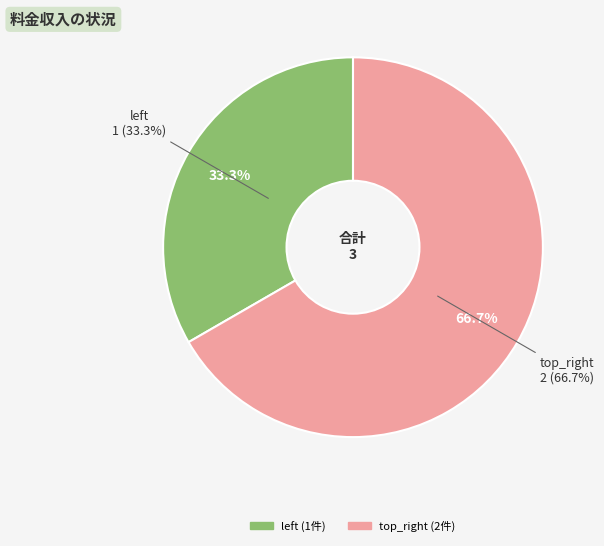

To the nearest percent, what portion does top_right represent?

67%